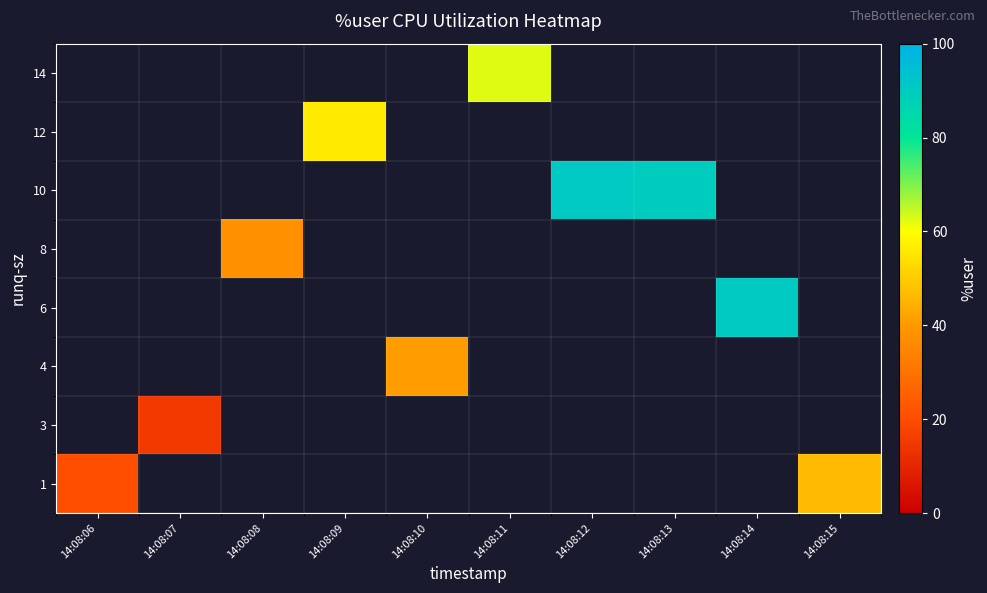

Which label corresponds to the smallest value in the chart?

14:08:07